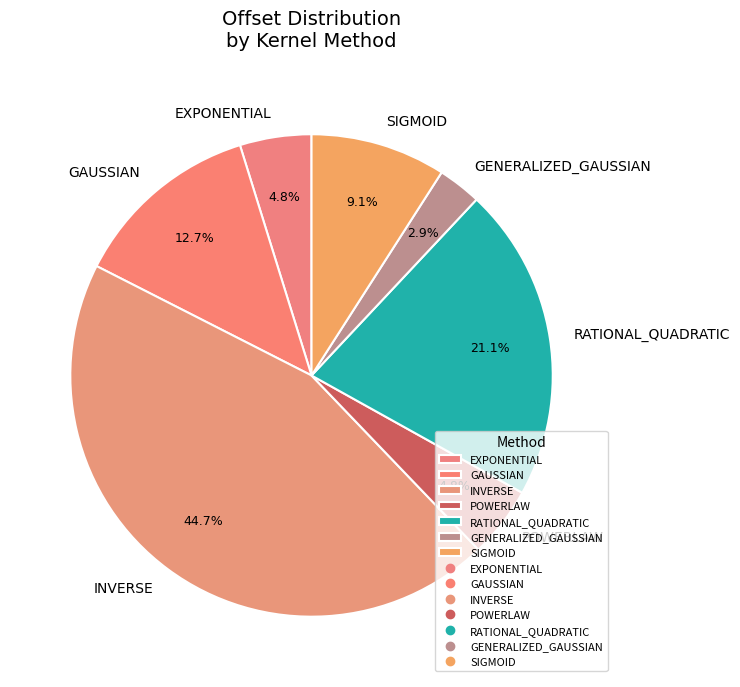

True or false: SIGMOID accounts for 9% of the total.

True